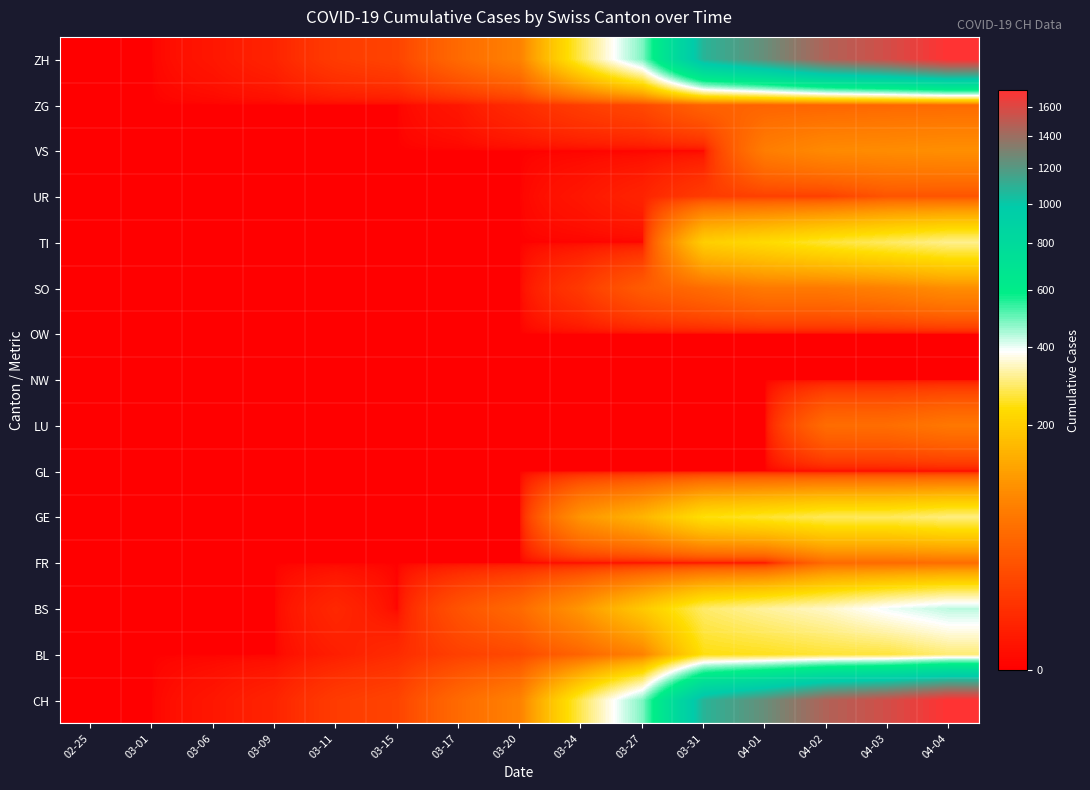

What is the difference between the highest and lowest values at 03-17?

46